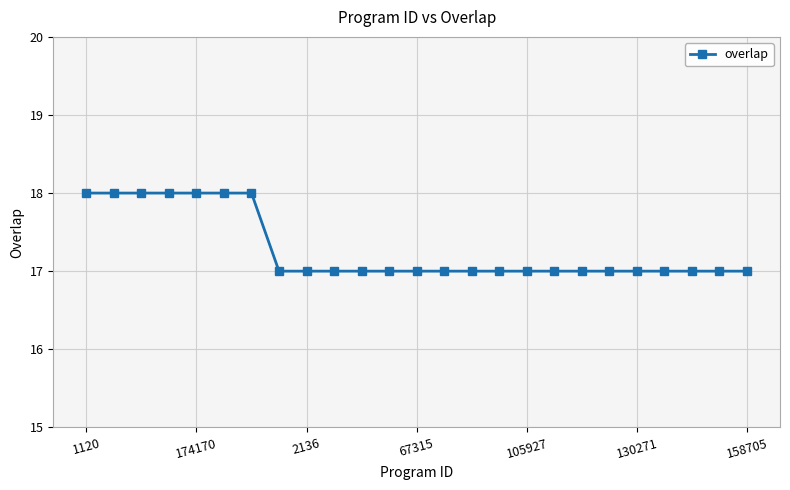

What is the smallest value displayed?

17